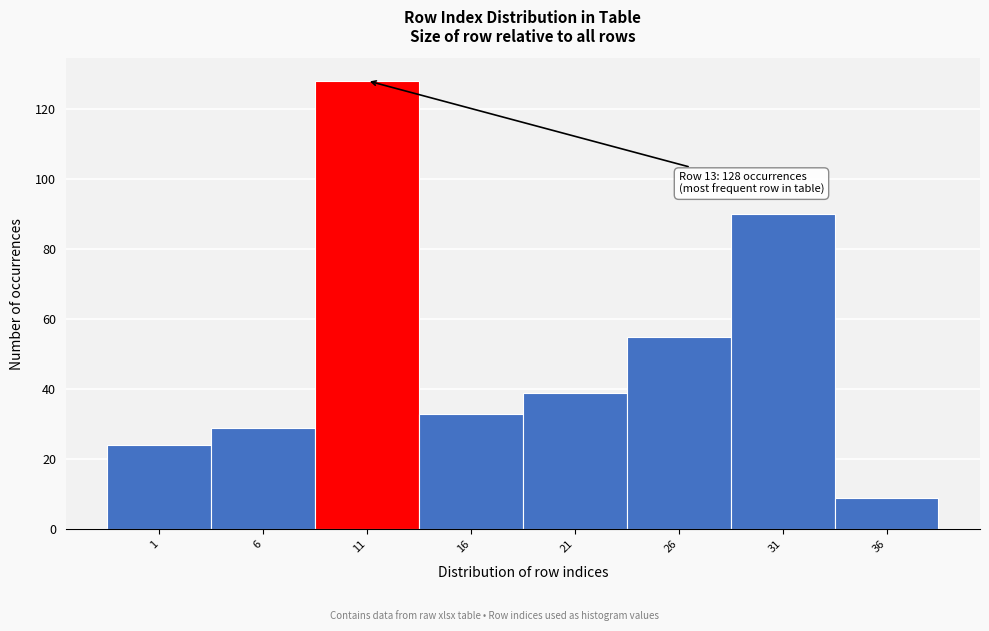

Reading left to right, list all the values displayed in this chart.

1=24	6=29	11=128	16=33	21=39	26=55	31=90	36=9